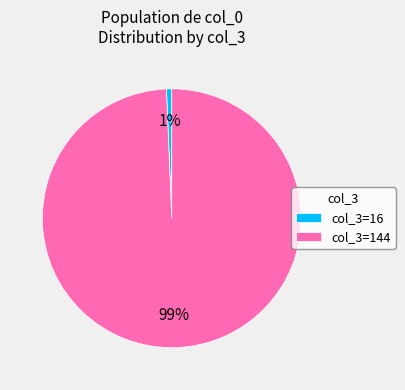

Count the number of slices in the pie.

2